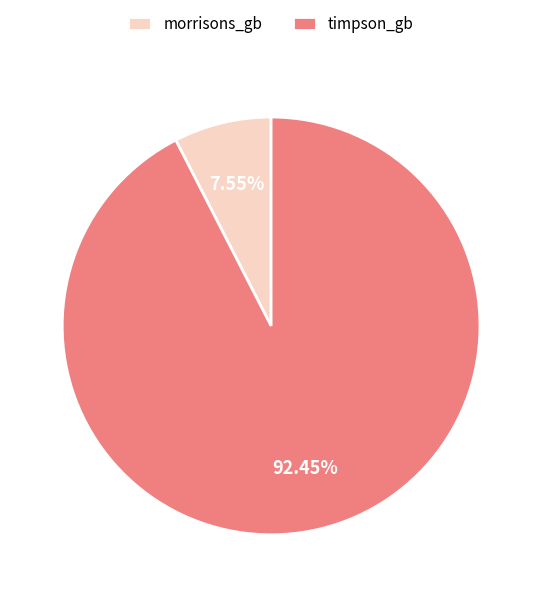

What percentage is NOT represented by morrisons_gb?

92.5%